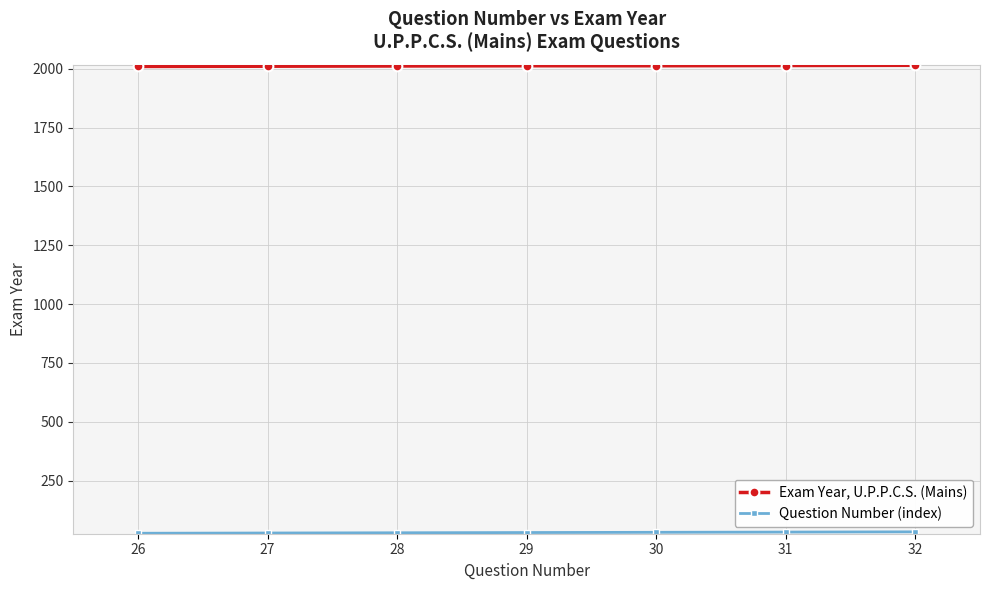

What is the maximum value shown in the chart?

2015